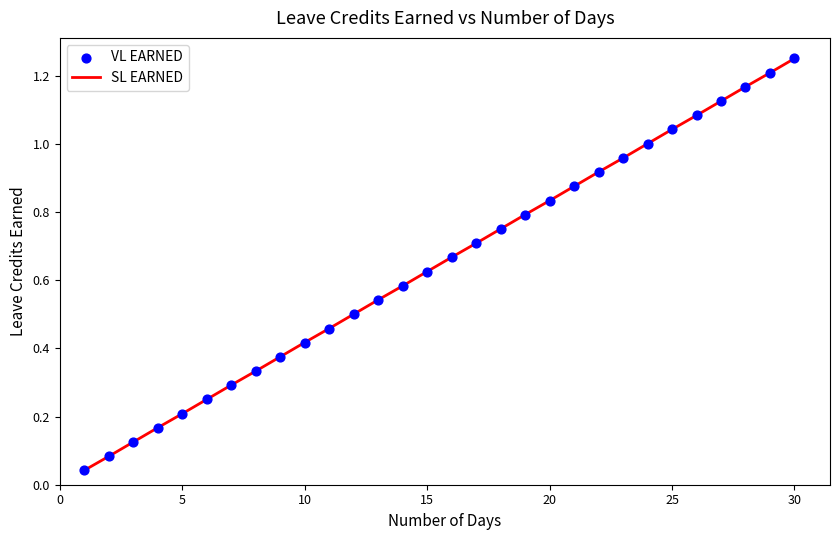

Is this an area chart (filled region under the line)?

No